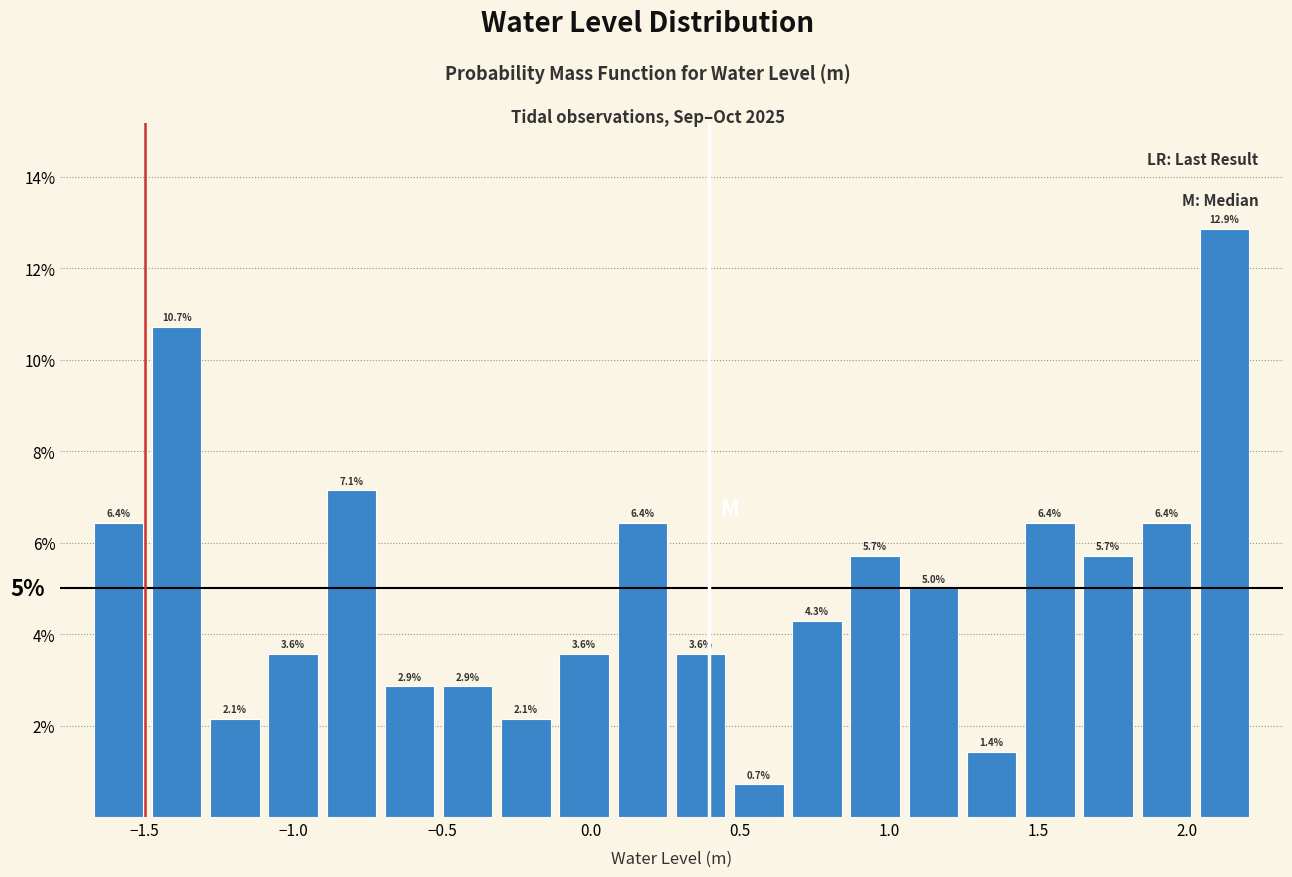

Read against the x-axis, roughly where is the centre of the tallest bar?

2.15